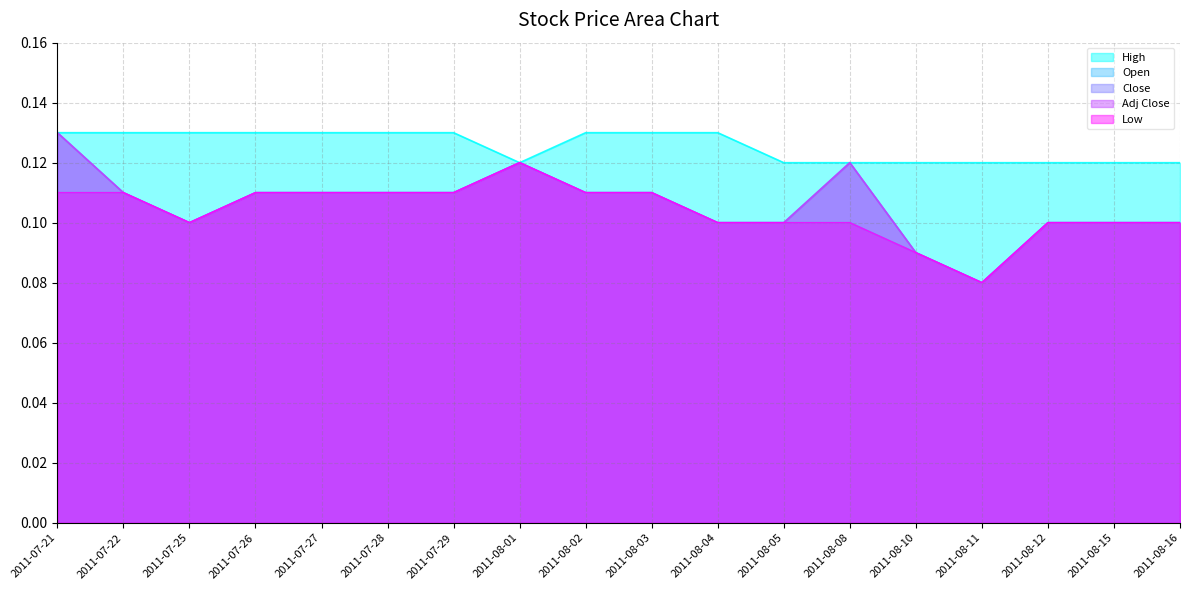

True or false: Adj Close and High intersect in this chart.

False